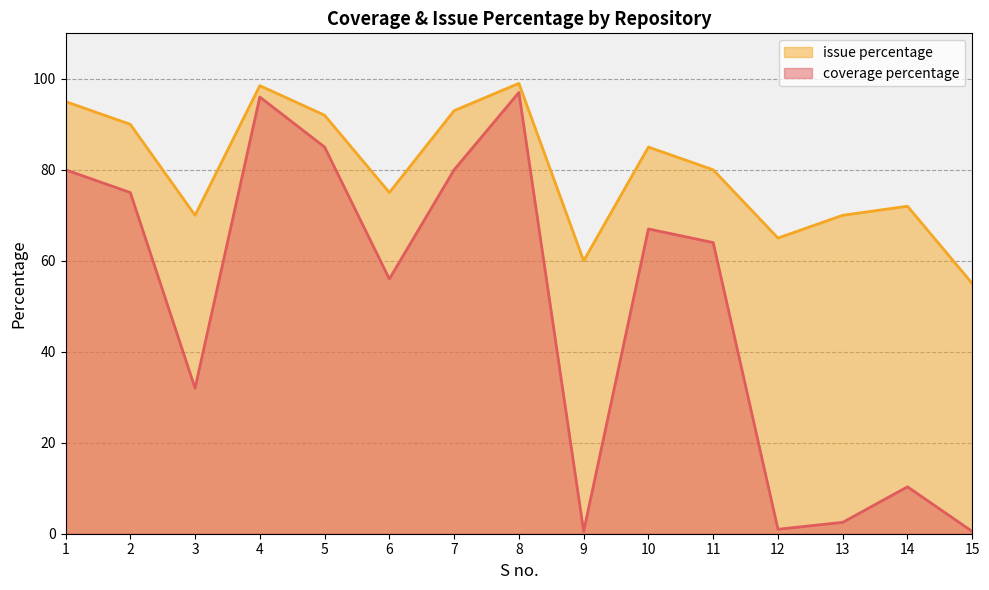

The coverage percentage series shows 21.2 at 8. True or false?

False